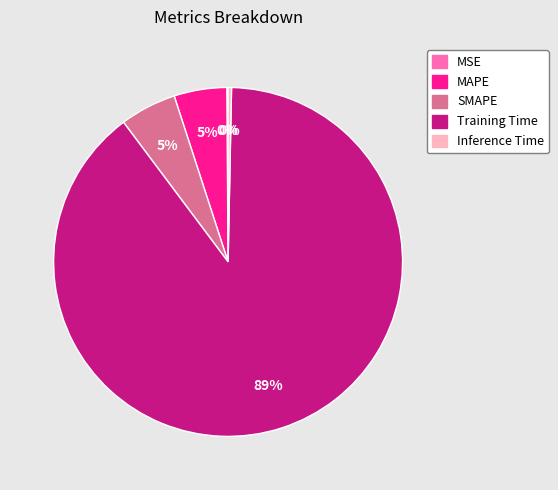

Which has a higher value, SMAPE or Inference Time?

SMAPE